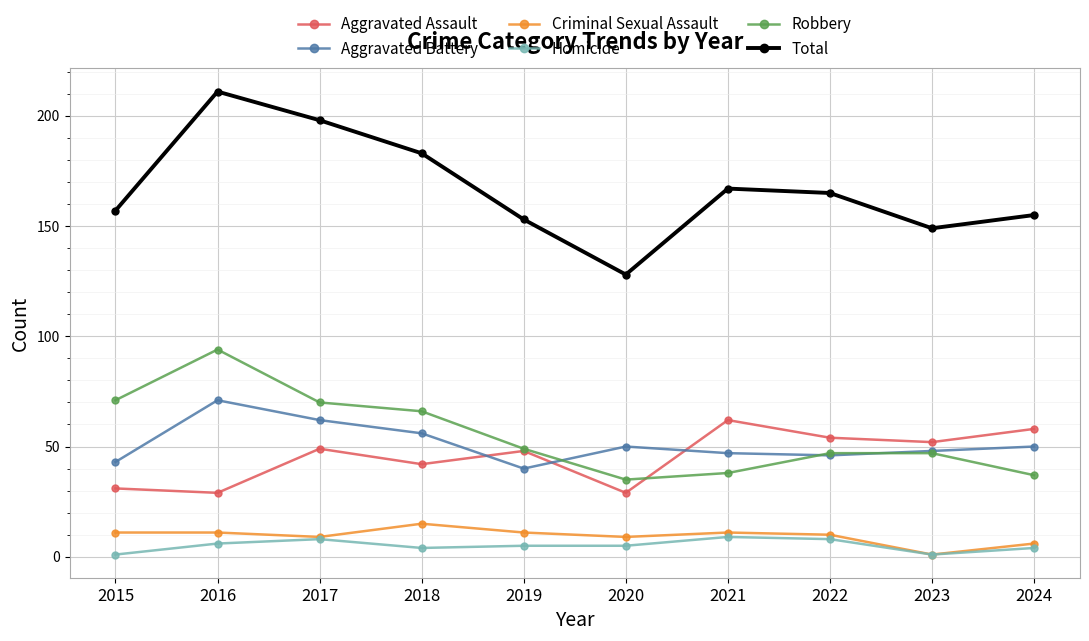

Which series has the widest spread of values?

Total